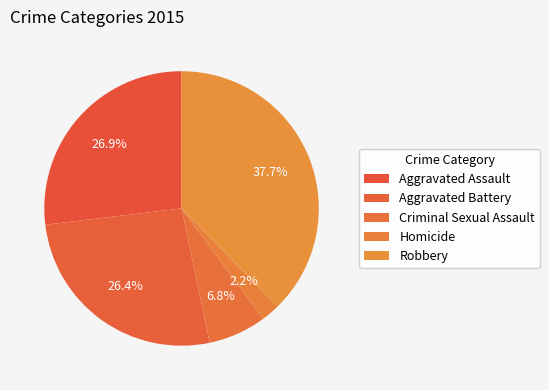

Does Aggravated Battery represent more than half of the total?

No